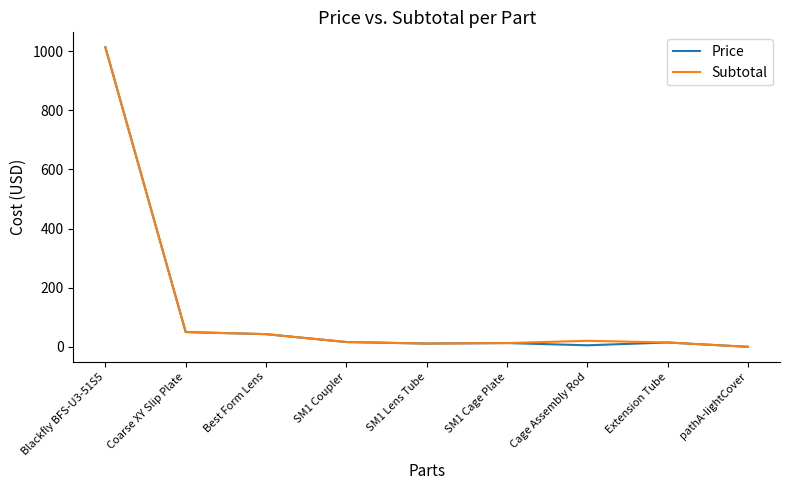

Which category has the highest value in the Price series?

Blackfly BFS-U3-51S5